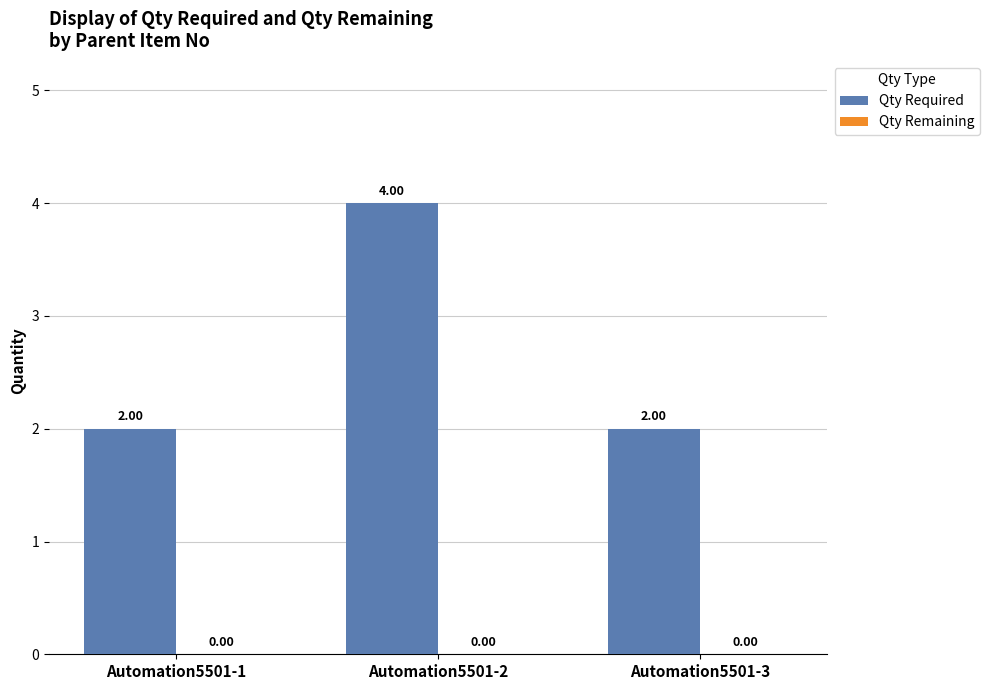

What is the greatest value displayed?

4